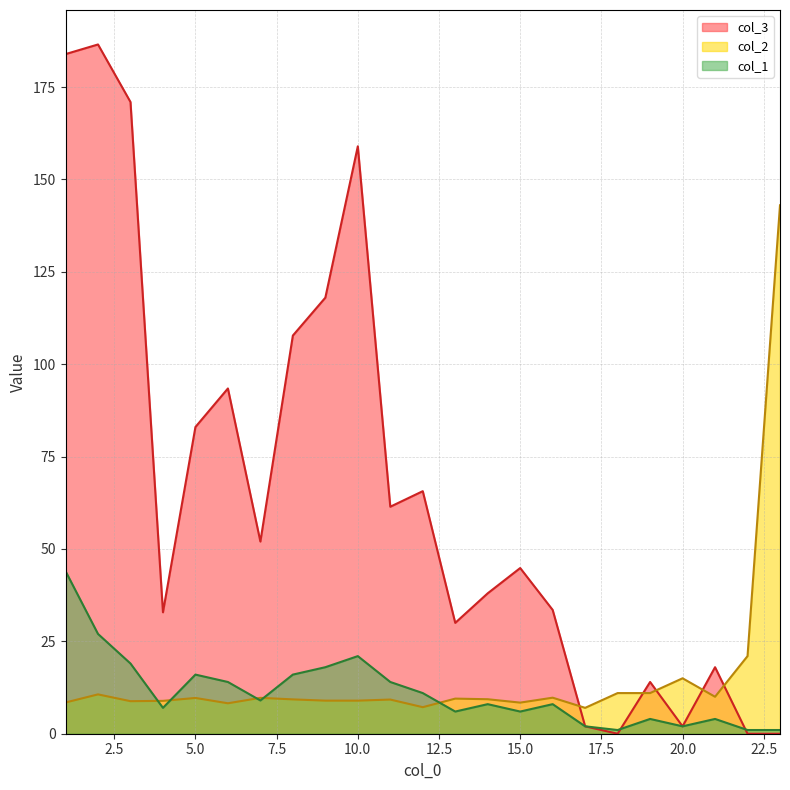

What is the difference between the second highest and minimum values in the col_2 series?

14.0